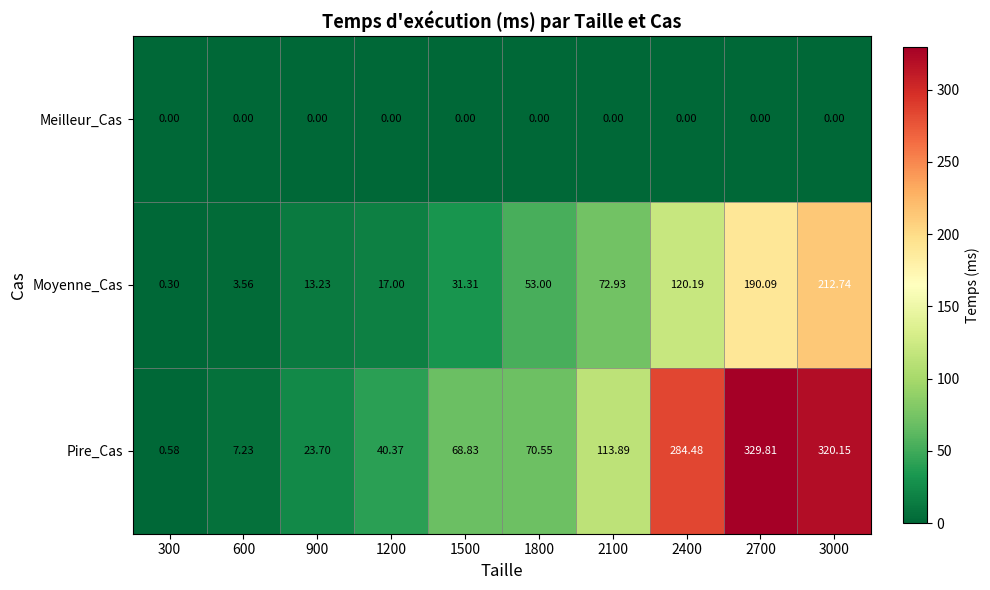

What is the spread (max minus min) of values at 1200?

40.4